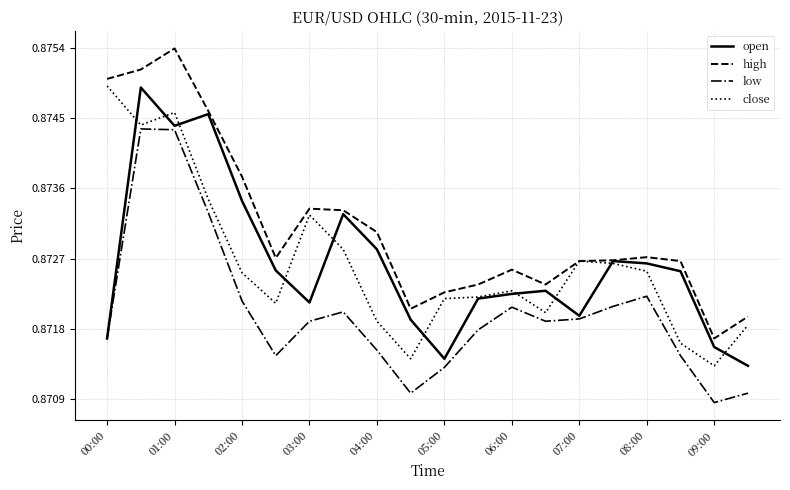

Which series has the largest total across all categories?

high